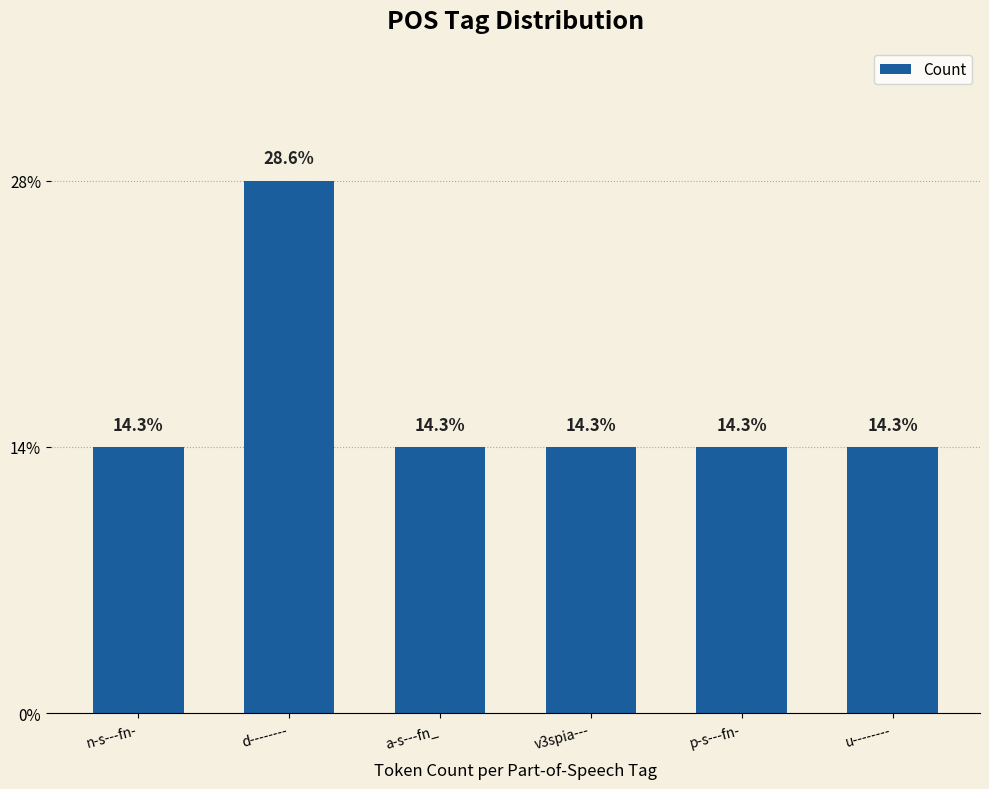

Is it true that the value at n-s---fn- is 1?

True